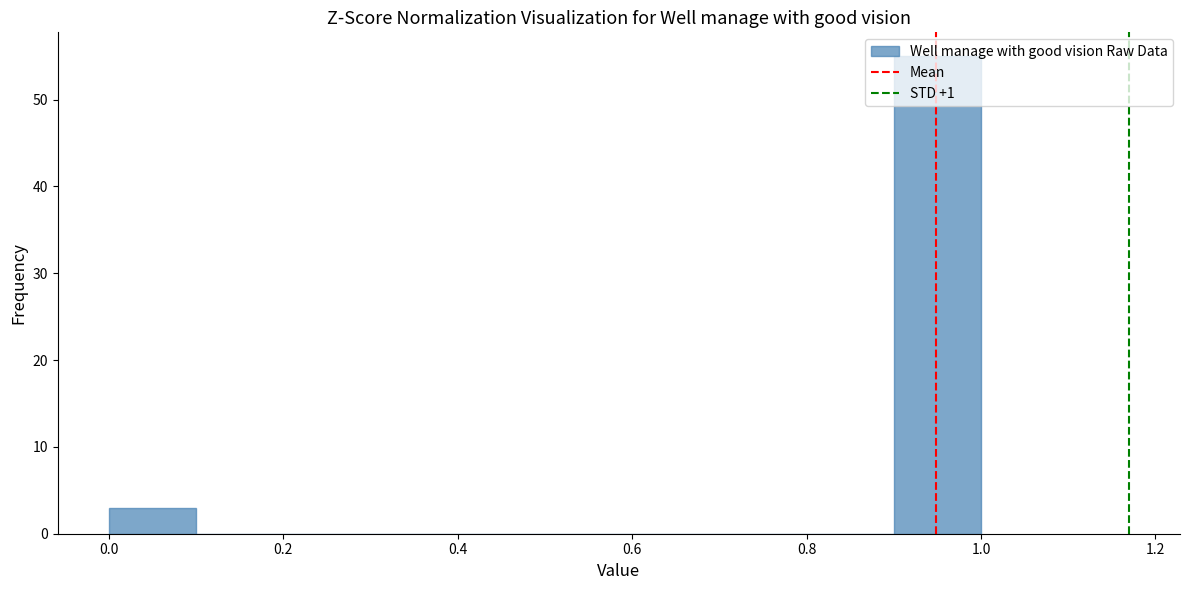

How tall is the bar that spans 0.9 to 1.0 on the x-axis? The values are not printed on the chart, so give them approximately, as read against the axis.

55